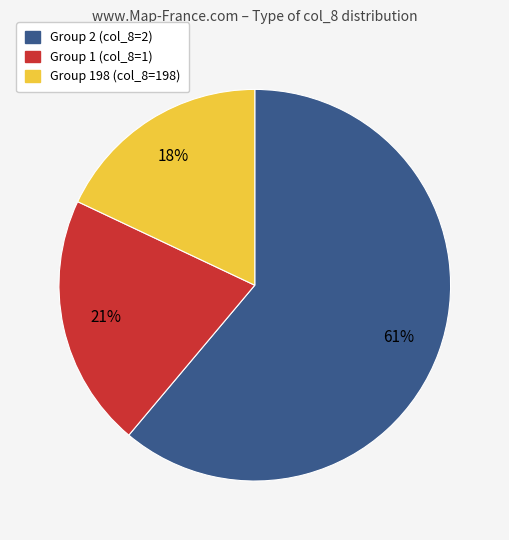

How many segments does this pie chart have?

3